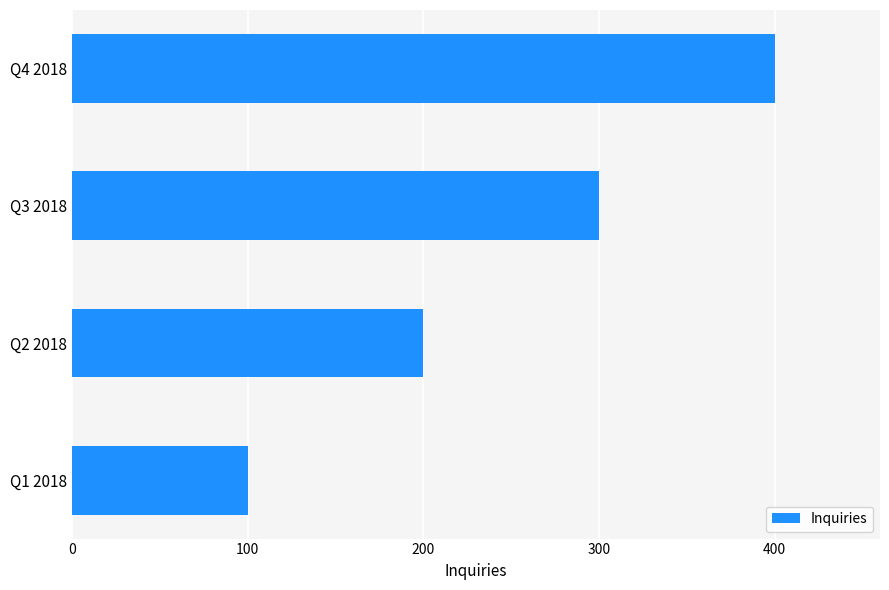

How many values are between 200 and 400?

3